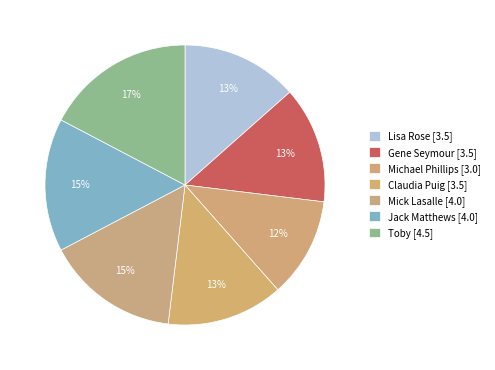

How many slices are in this pie chart?

7